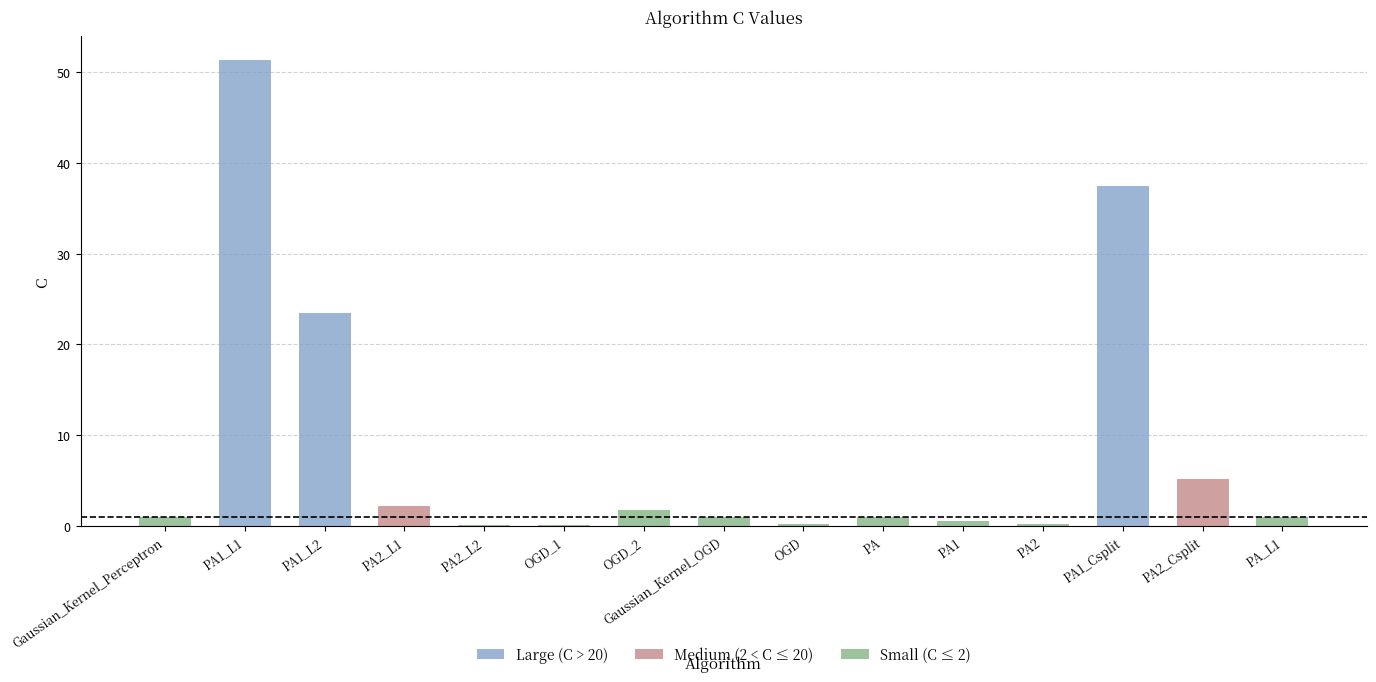

What is the sum of all values?

126.7